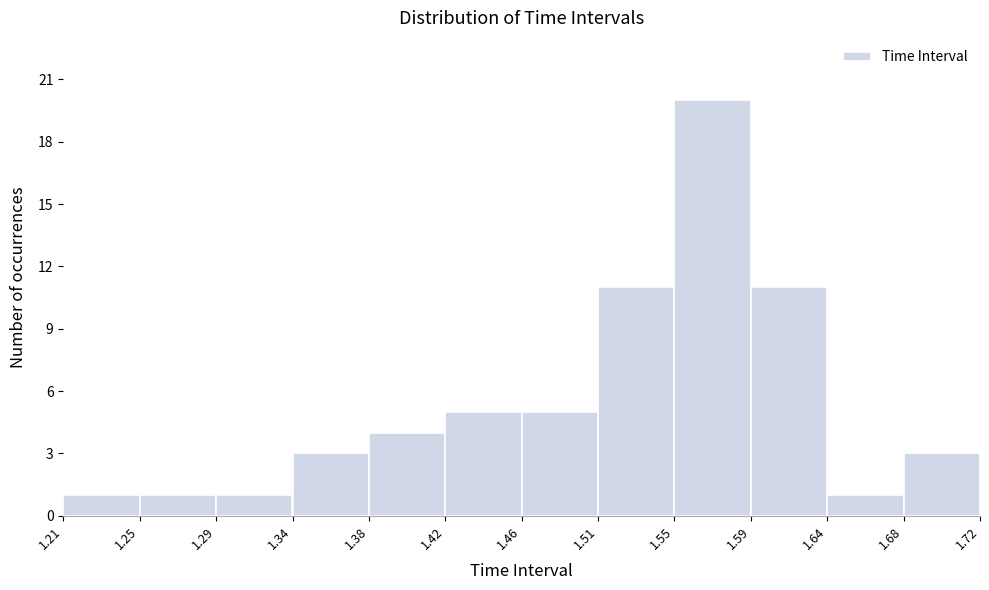

Reading left to right, list every bar in this chart as the range it spans on the x-axis followed by its height. The values are not printed on the chart, so give them approximately, as read against the axis.

1.21 to 1.25: 1
1.25 to 1.29: 1
1.29 to 1.34: 1
1.34 to 1.38: 3
1.38 to 1.42: 4
1.42 to 1.46: 5
1.46 to 1.51: 5
1.51 to 1.55: 11
1.55 to 1.59: 20
1.59 to 1.64: 11
1.64 to 1.68: 1
1.68 to 1.72: 3